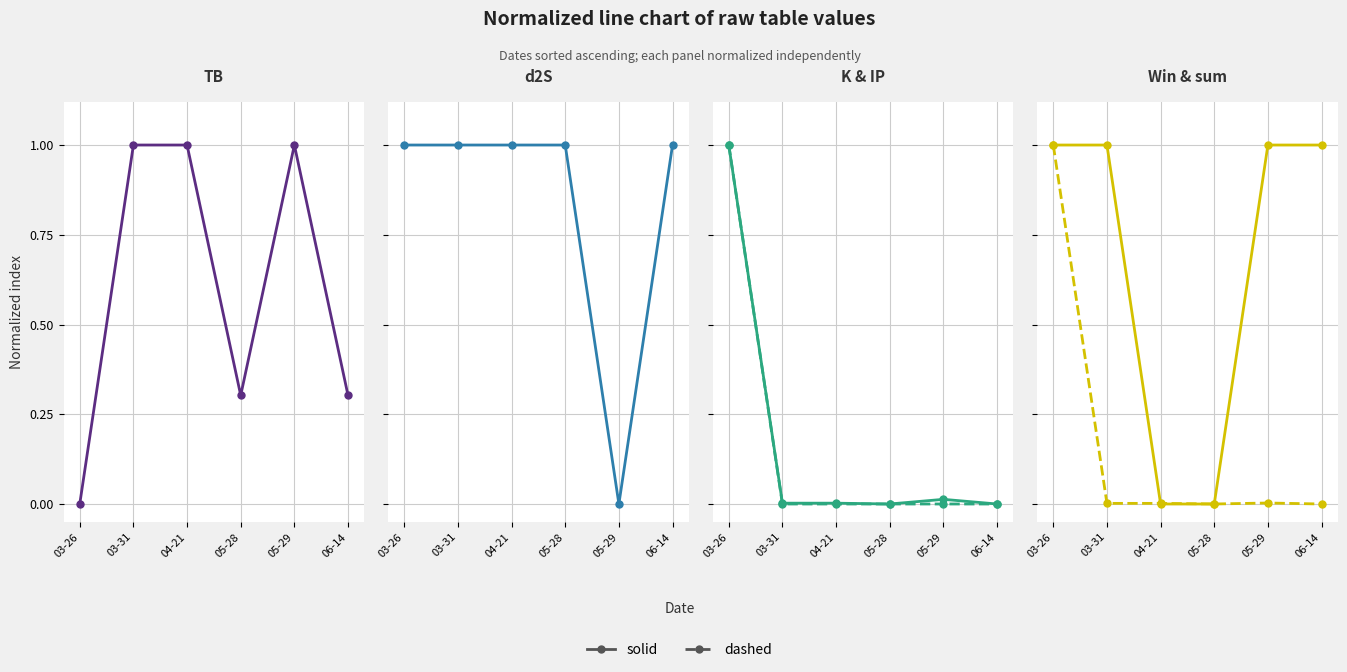

Is it true that TB equals 0.3 at 06-14?

True